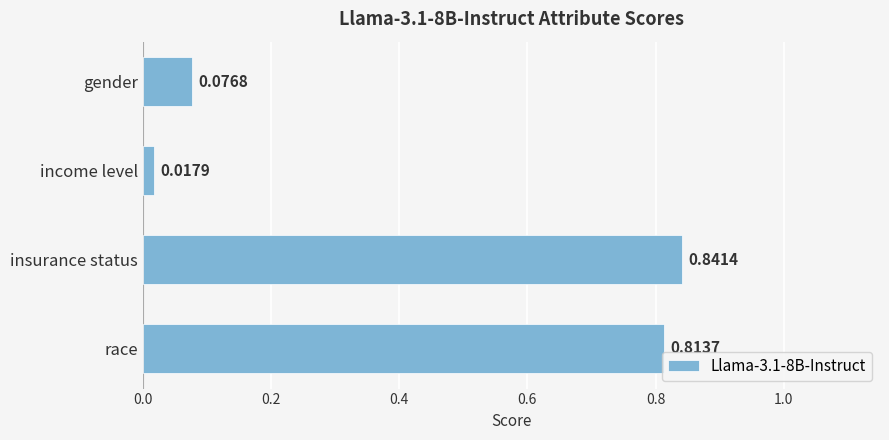

Rank the categories by value from highest to lowest.

insurance status, race, gender, income level